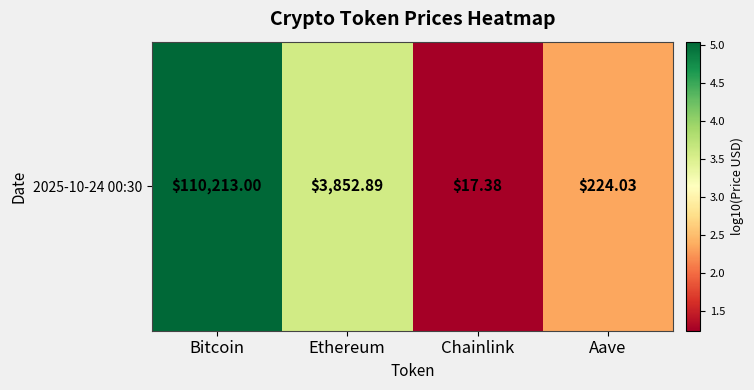

Between Chainlink and Ethereum, which is larger?

Ethereum